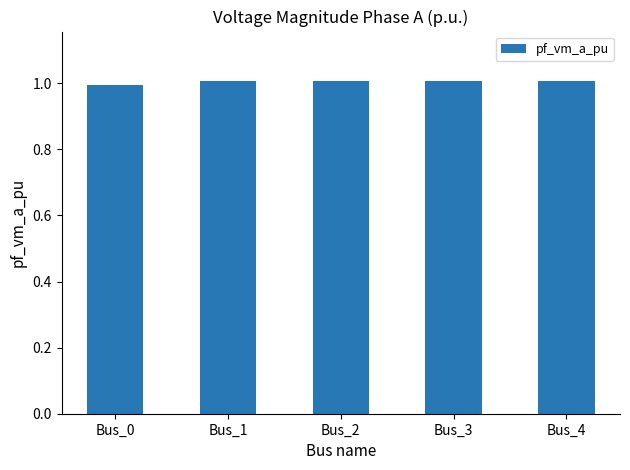

What is the sum of the values at Bus_3 and Bus_2?

2.0